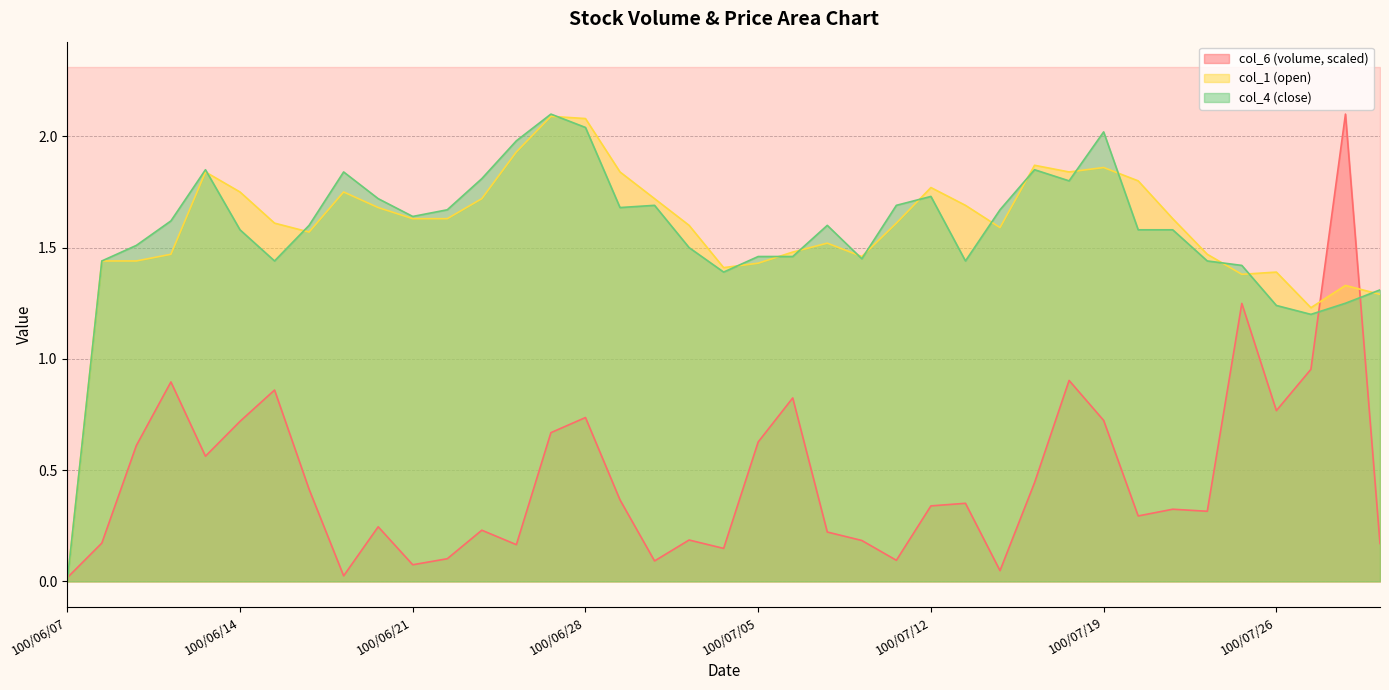

Which series has the largest range (max minus min)?

col_4